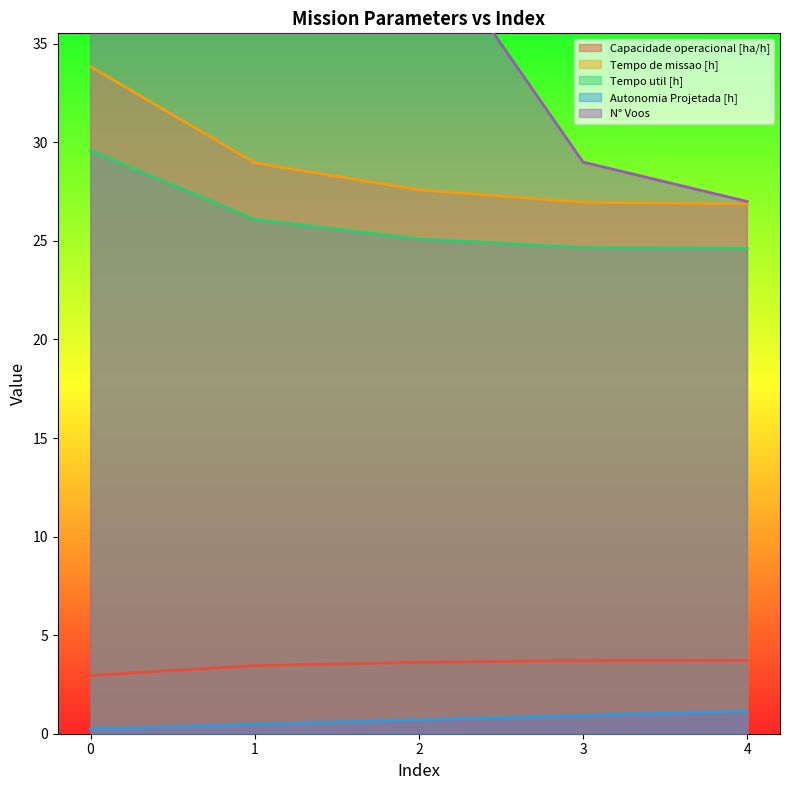

What is the value of the Autonomia Projetada [h] point at the 3rd from the left?

0.7